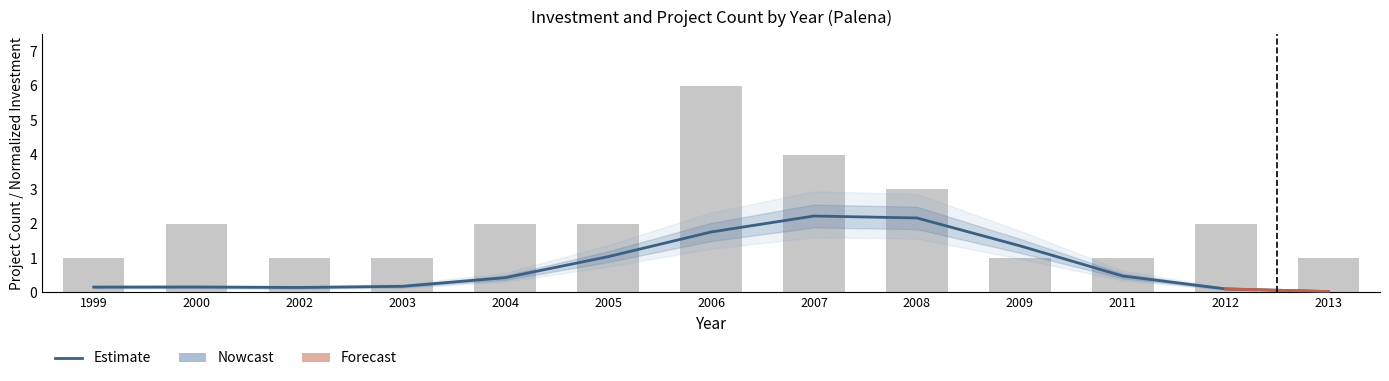

Which series has the largest range (max minus min)?

Count